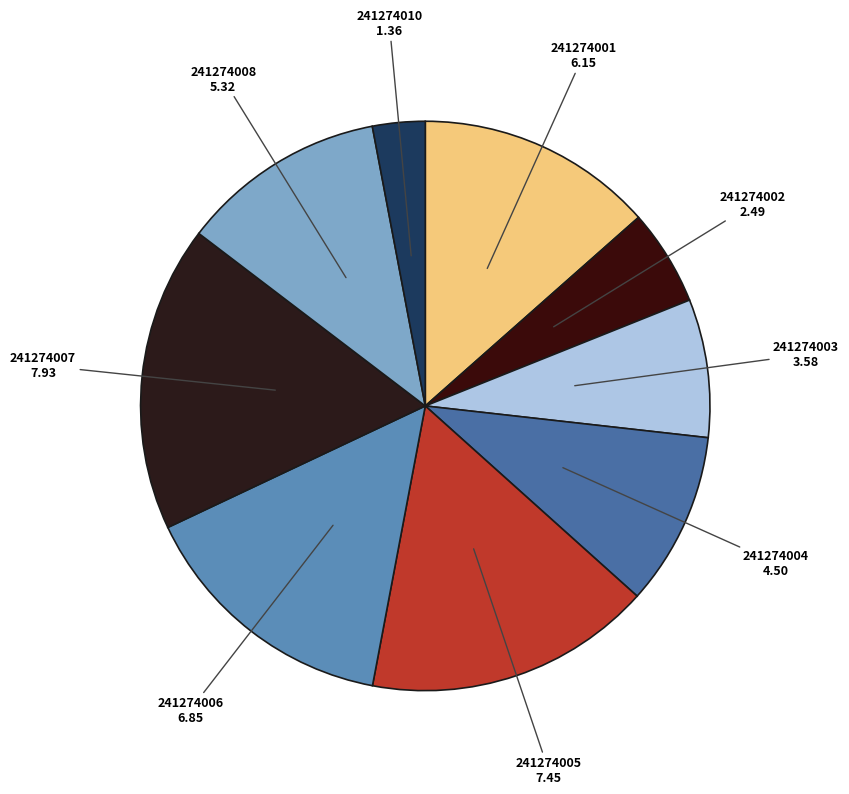

Is there a majority slice in this chart?

No